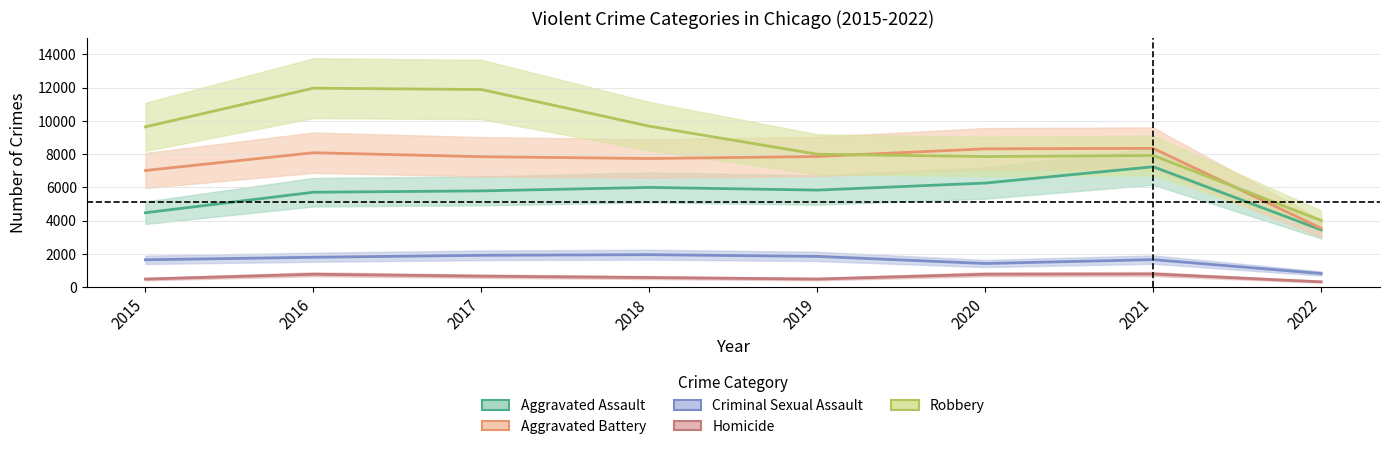

True or false: Aggravated Assault and Robbery intersect in this chart.

False